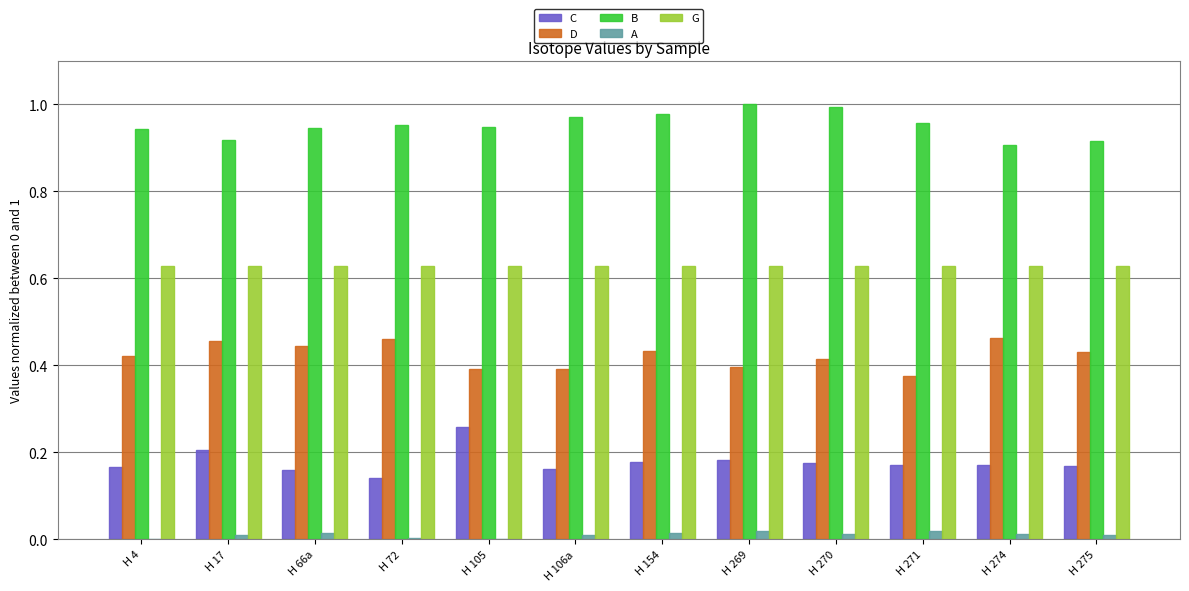

Does the chart contain stacked bars?

No